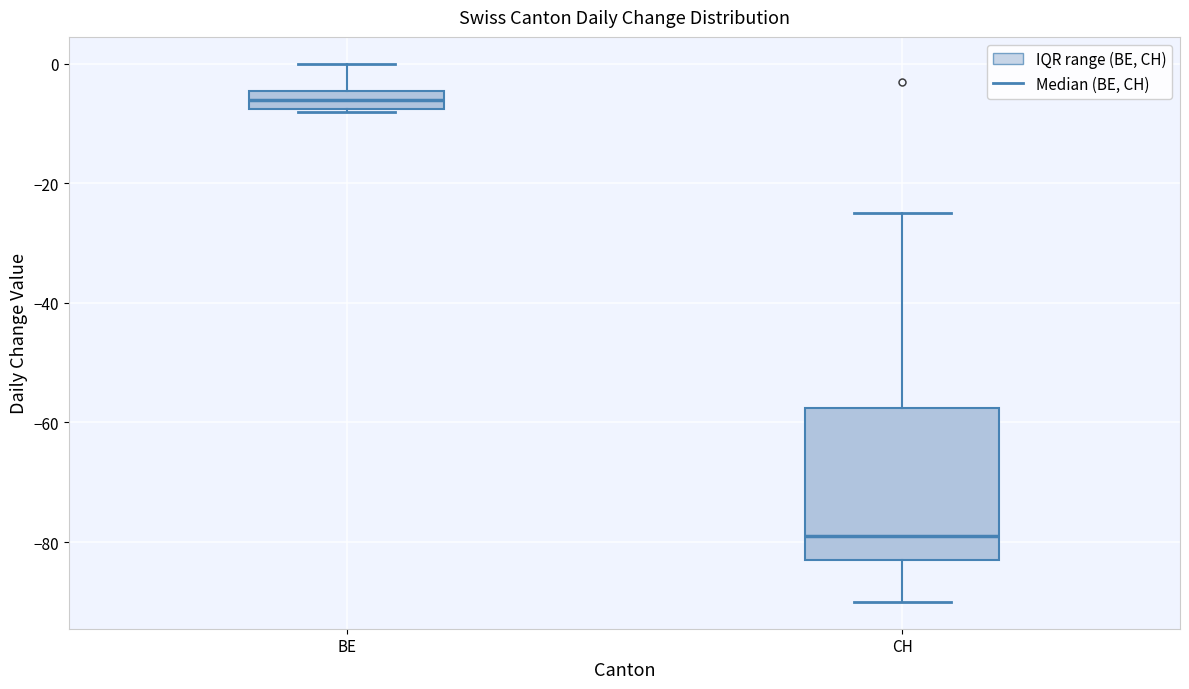

Where is the lower edge of the box for BE on the y-axis? The values are not printed on the chart, so give them approximately, as read against the axis.

-8